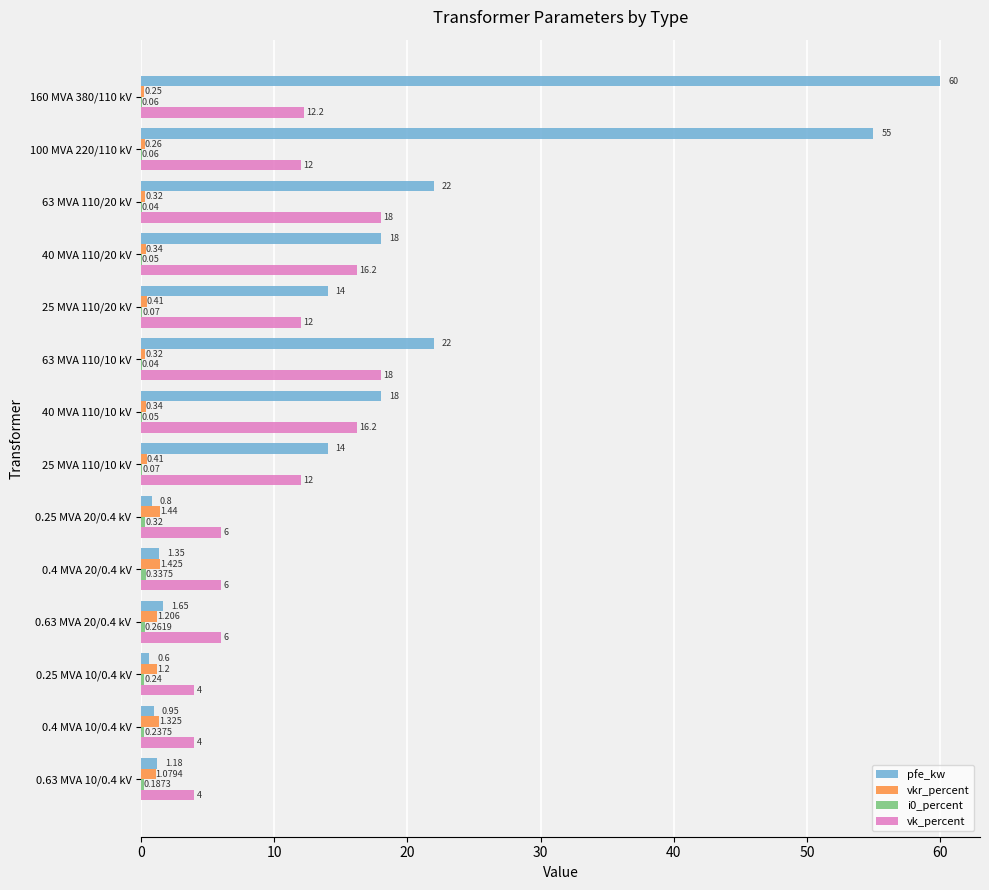

Which series has the largest total across all categories?

pfe_kw